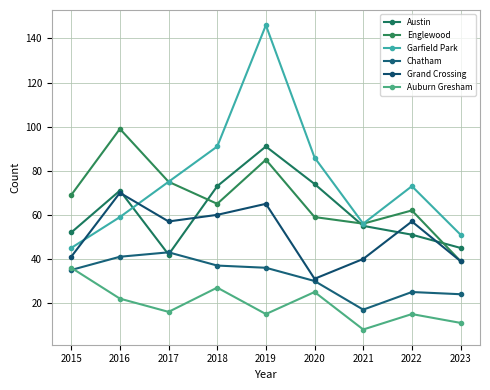

Rank the series by their maximum value, from lowest to highest.

Auburn Gresham, Chatham, Grand Crossing, Austin, Englewood, Garfield Park